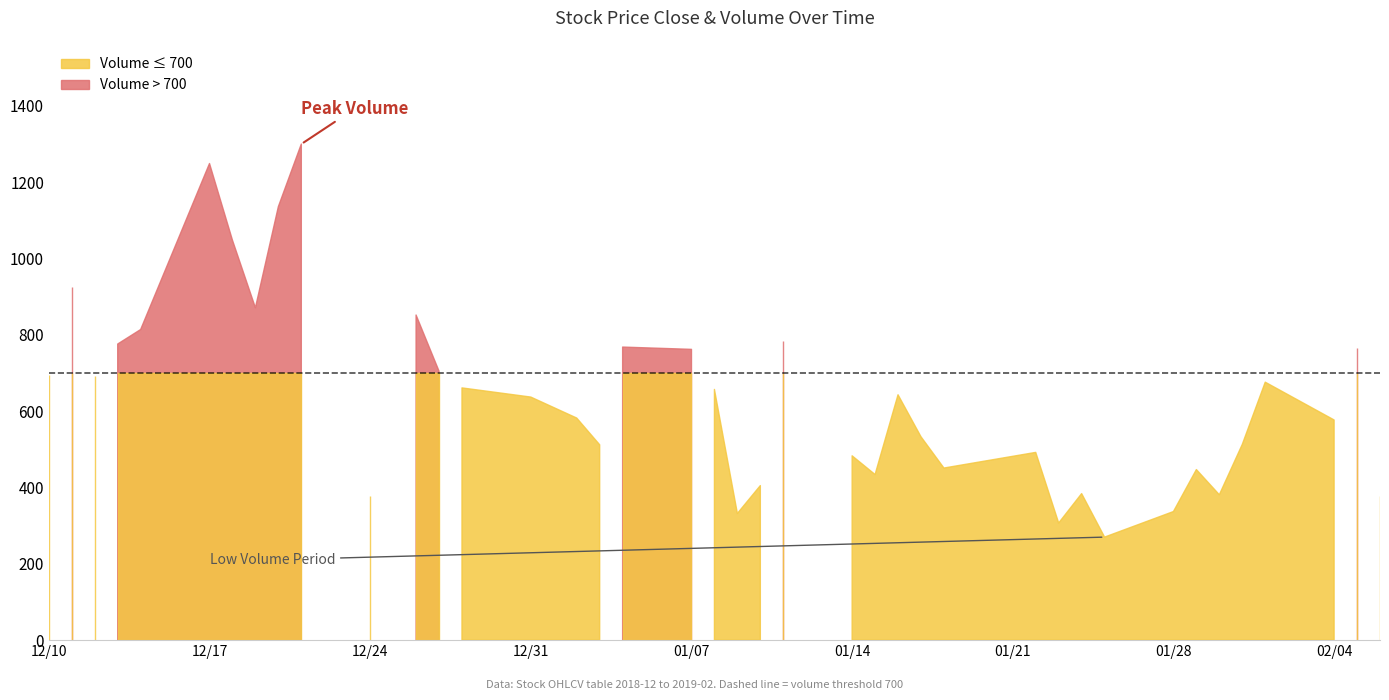

Between 2018-12-12 and 2018-12-21, which series saw the biggest shift?

volume